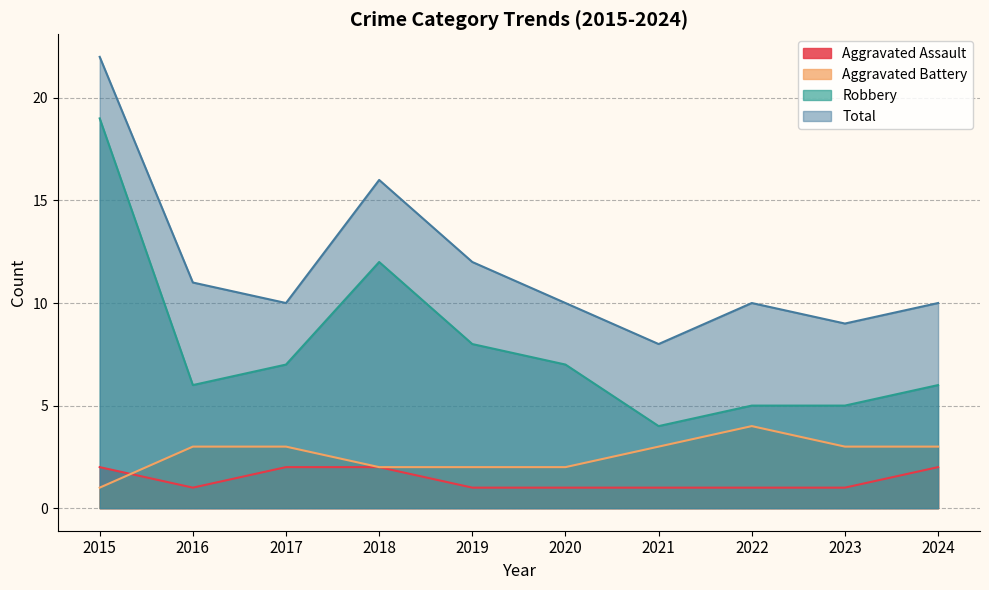

The Robbery series shows 6 at 2024. True or false?

True